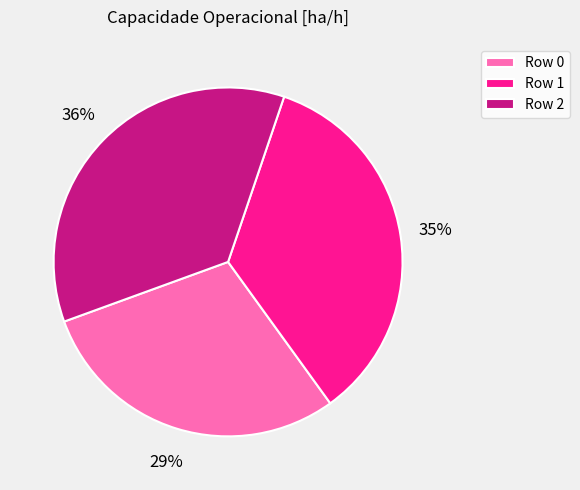

How many slices are in this pie chart?

3